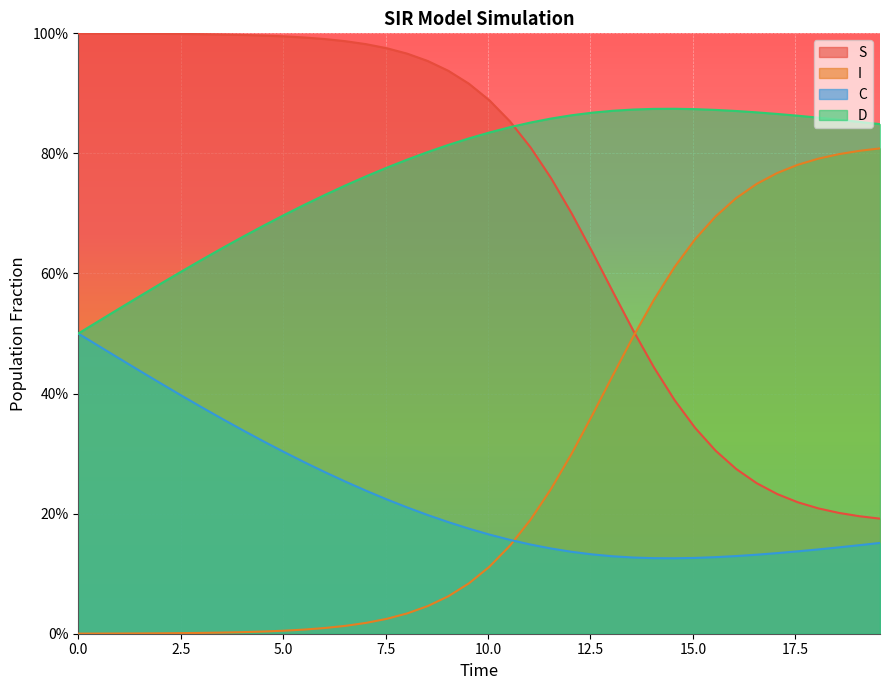

True or false: I and D intersect in this chart.

False